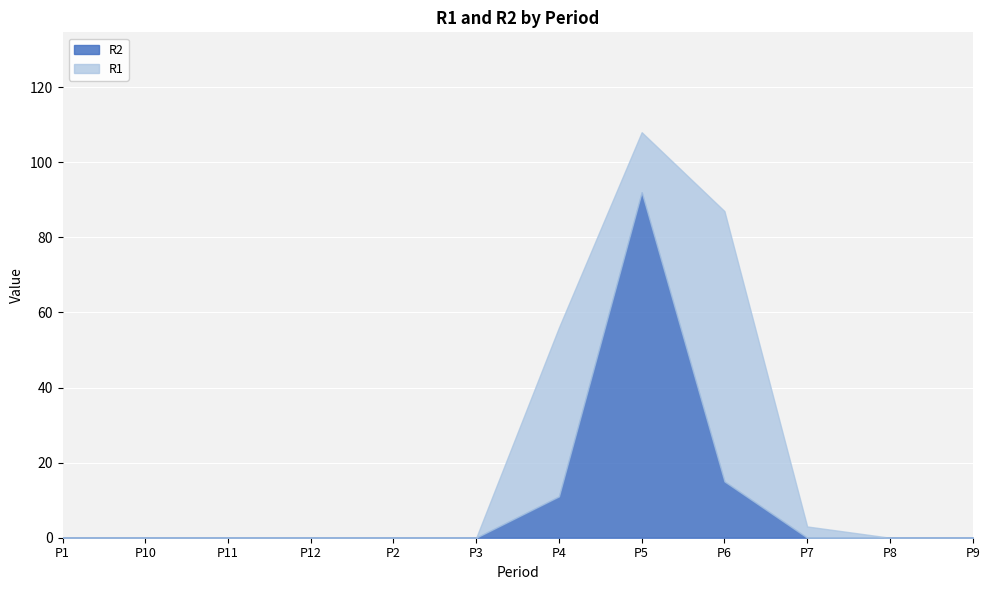

Where is the first local maximum for R2?

P5